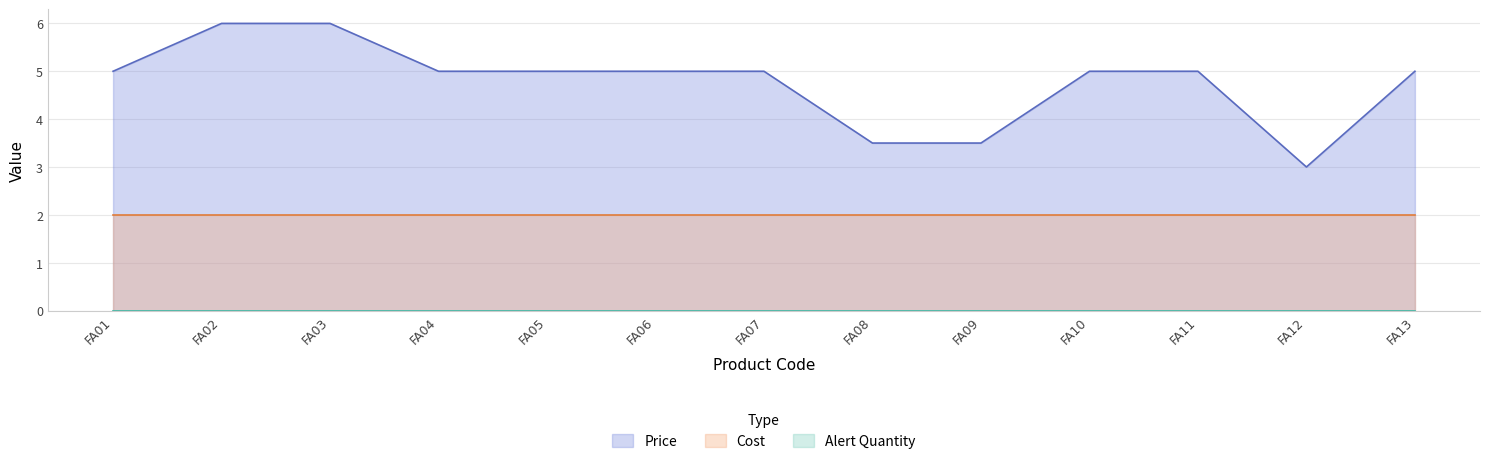

At which label is Price closest to 4?

FA08